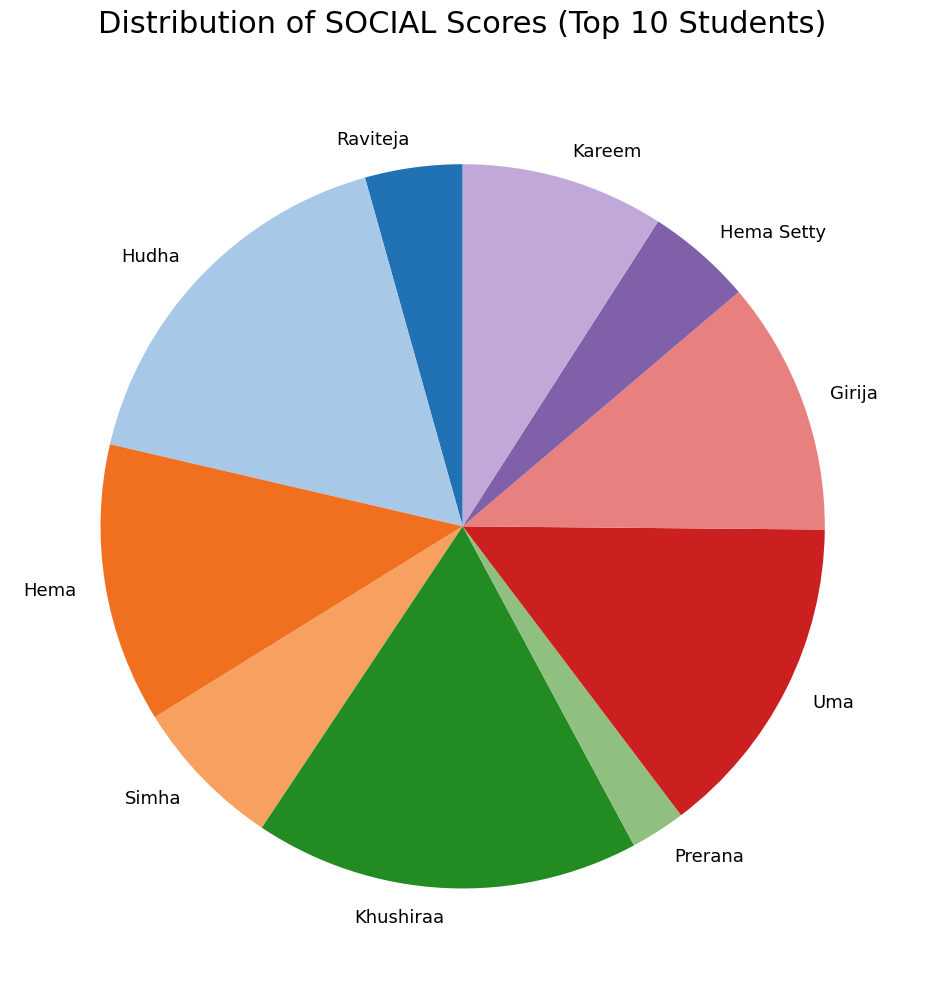

How many slices are in this pie chart?

10